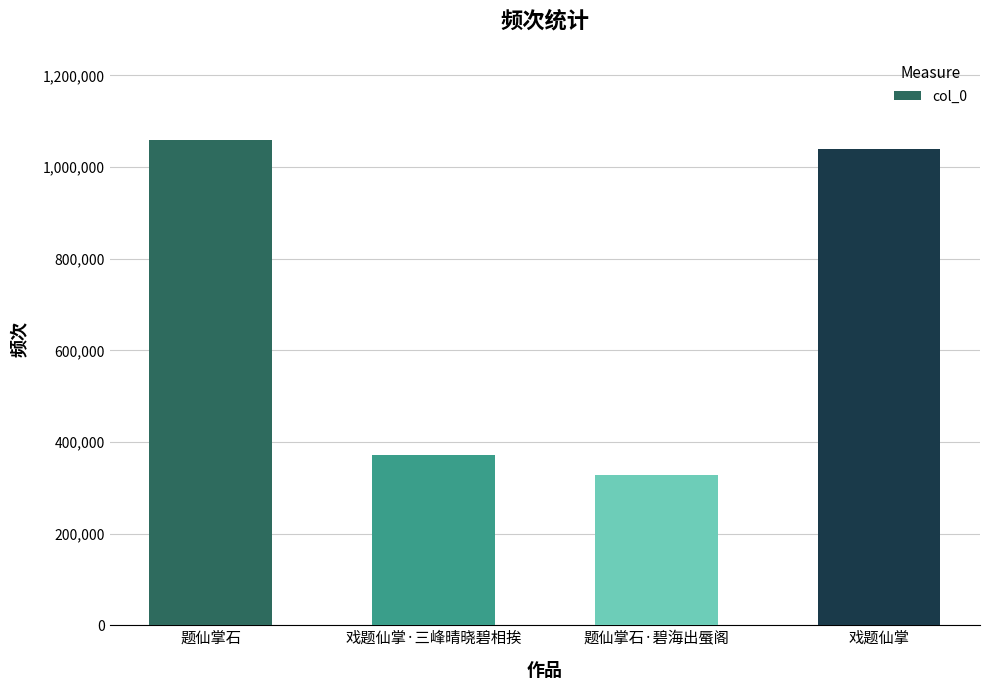

What is the value of the 1st bar from the left?

1058297